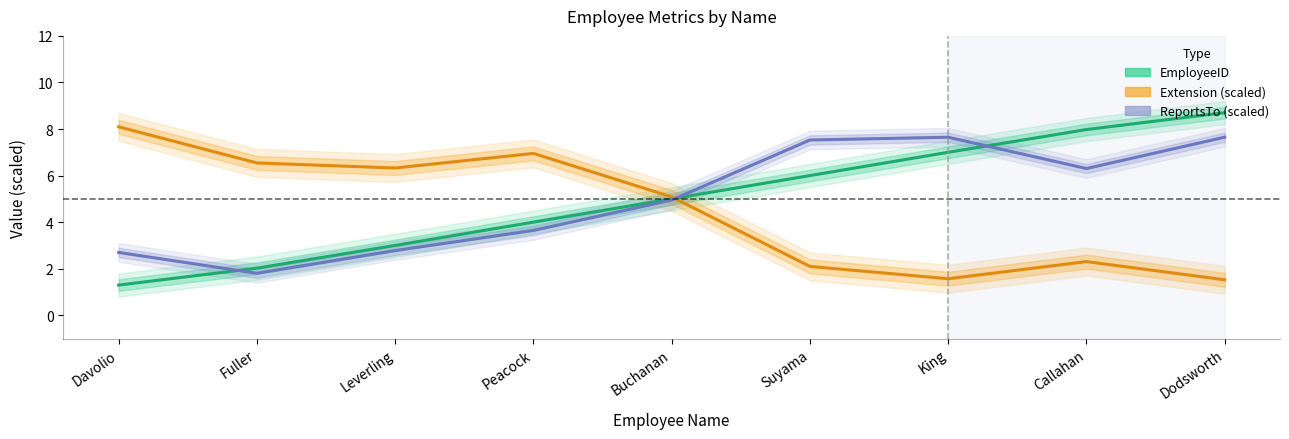

What is the value of the ReportsTo (scaled) point at the 7th from the left?

7.6